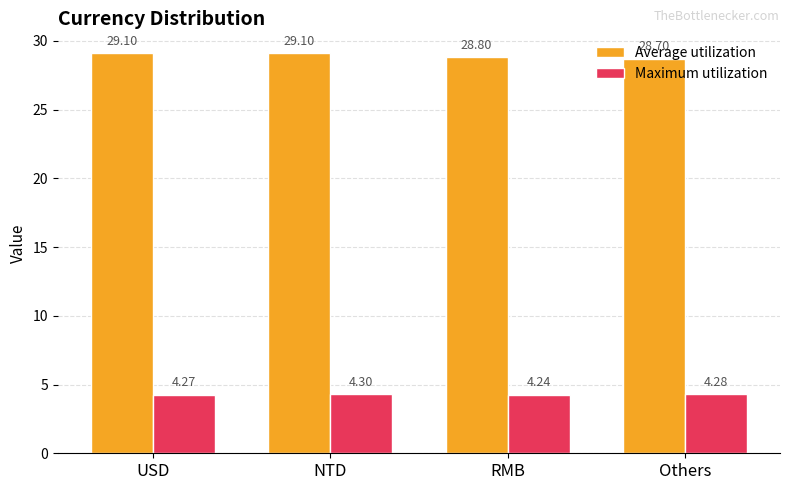

At which label is Average utilization closest to 28?

Others